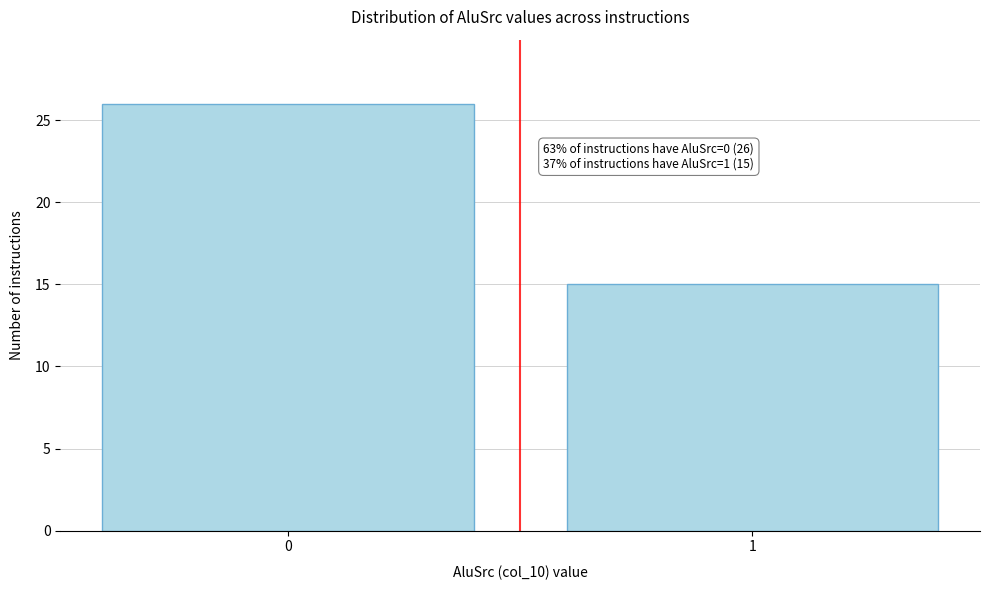

Reading right to left, transcribe all the data shown in this chart.

15	26